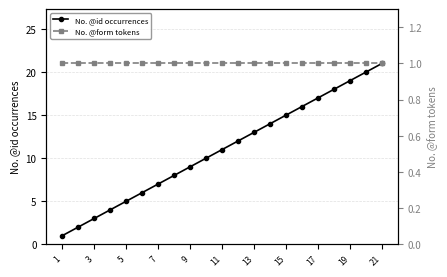

What is the highest value of the No. @id occurrences series?

21